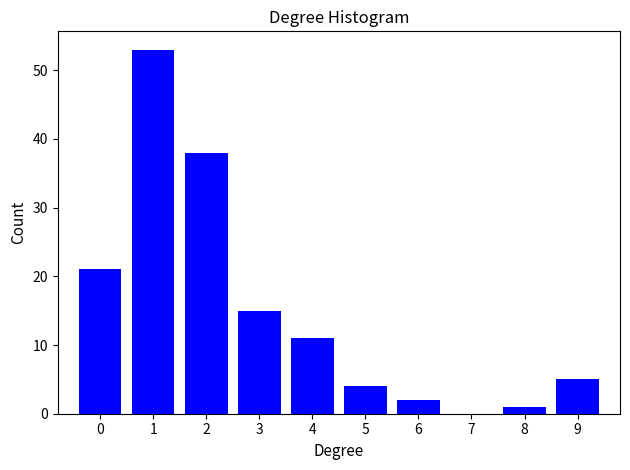

What is the height of the bar covering 2.5 to 3.5 on the x-axis? The values are not printed on the chart, so give them approximately, as read against the axis.

15